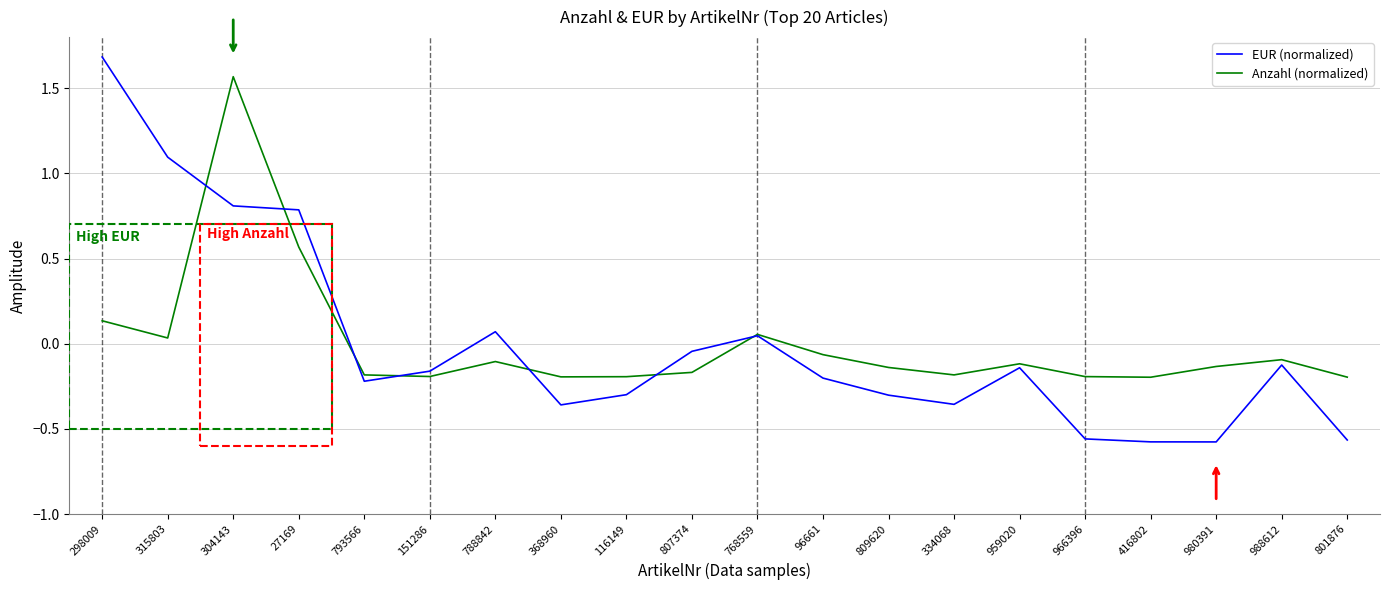

What position from the left is 27169?

4